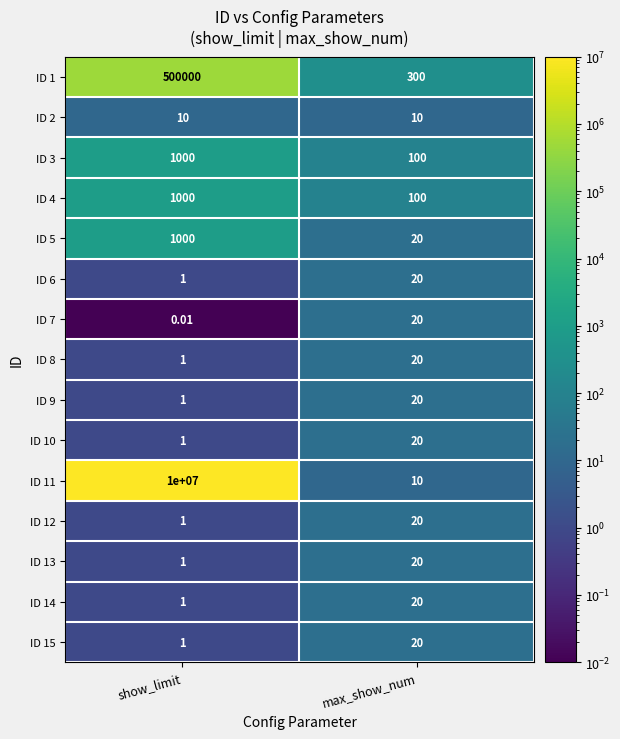

Rank the categories by ID 5 value from highest to lowest.

show_limit, max_show_num